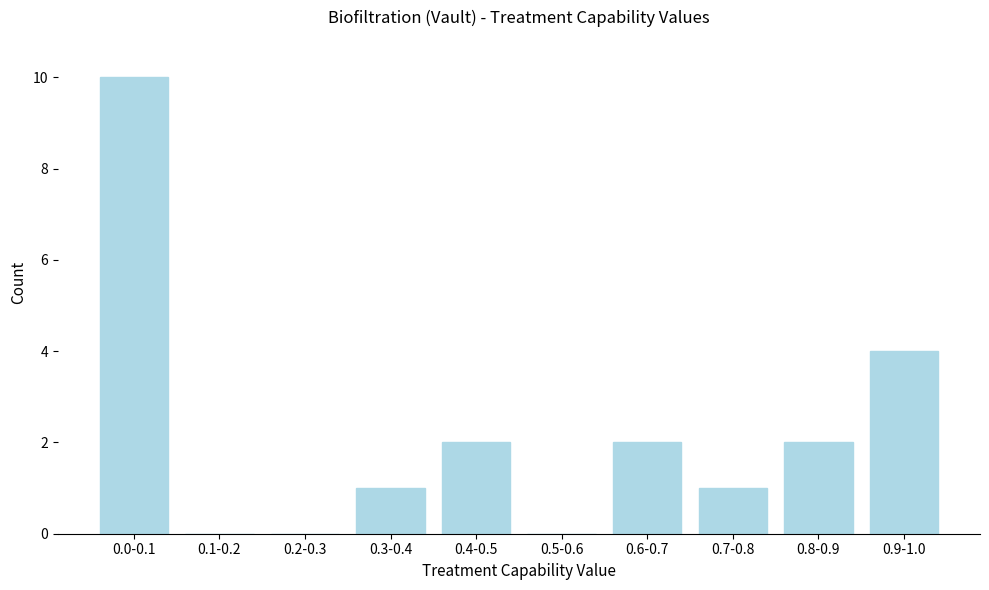

Reading right to left, transcribe all the data shown in this chart.

0.9-1.0=4	0.8-0.9=2	0.7-0.8=1	0.6-0.7=2	0.5-0.6=0	0.4-0.5=2	0.3-0.4=1	0.2-0.3=0	0.1-0.2=0	0.0-0.1=10